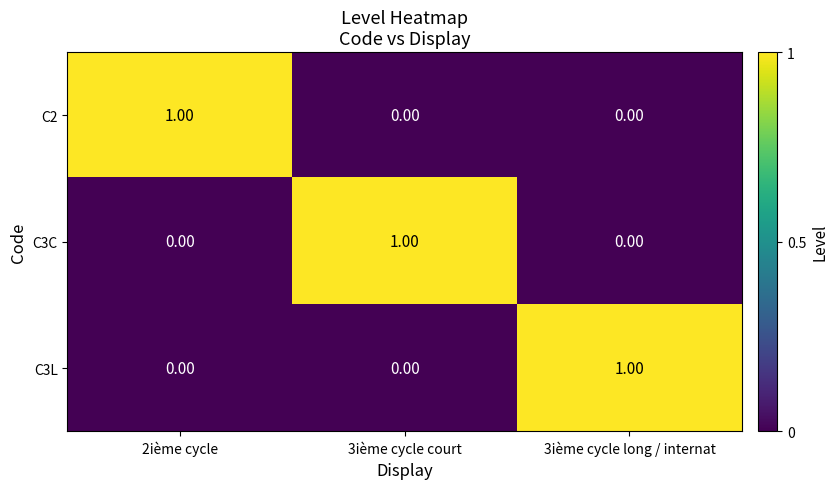

How many values in C3L are above zero?

1